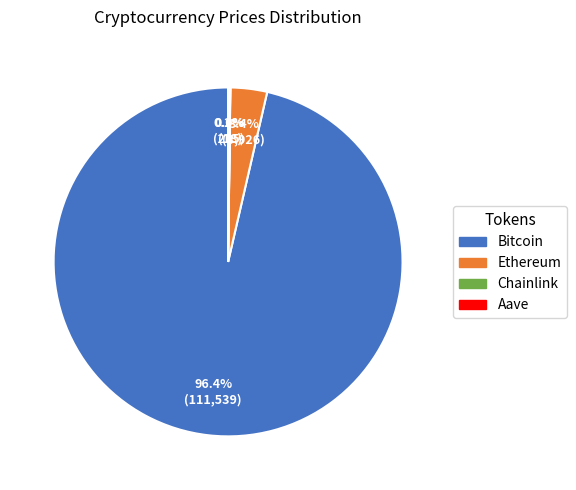

Is there a majority slice in this chart?

Yes